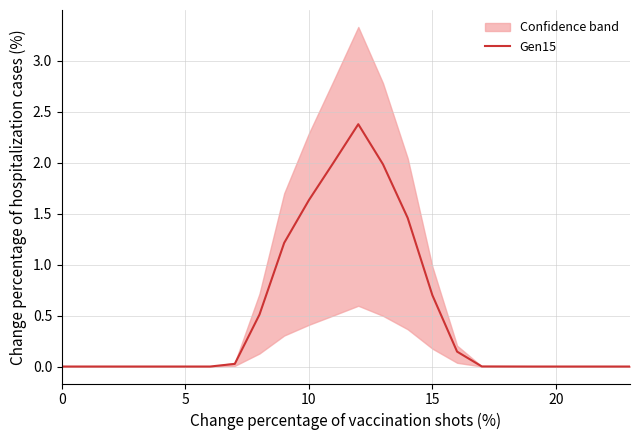

What is the maximum value for Gen15?

2.4